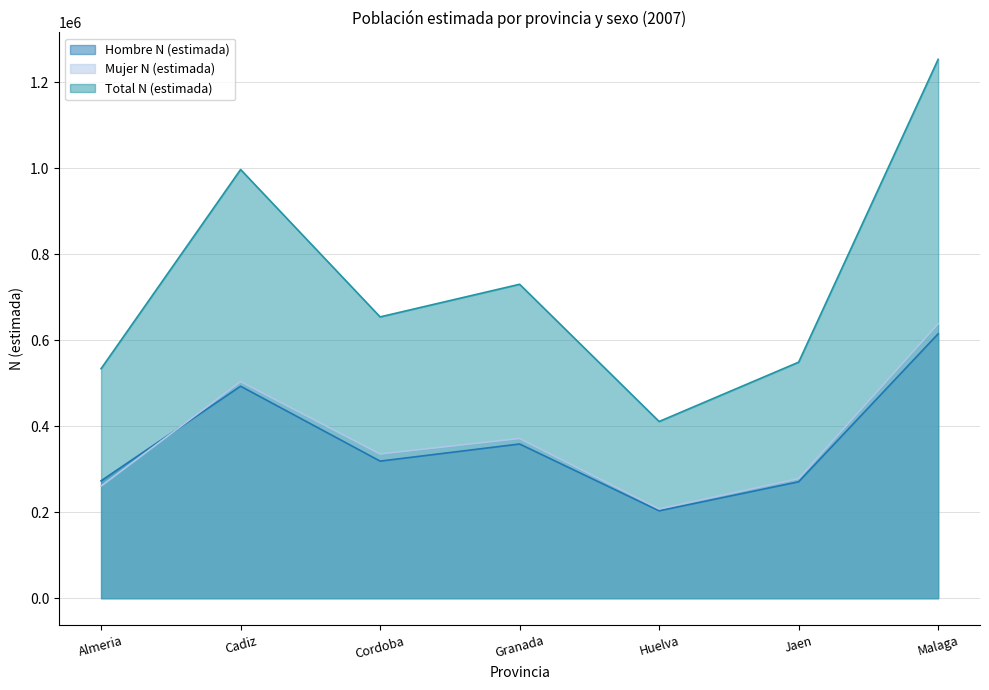

True or false: Hombre N (estimada) and Total N (estimada) intersect in this chart.

False